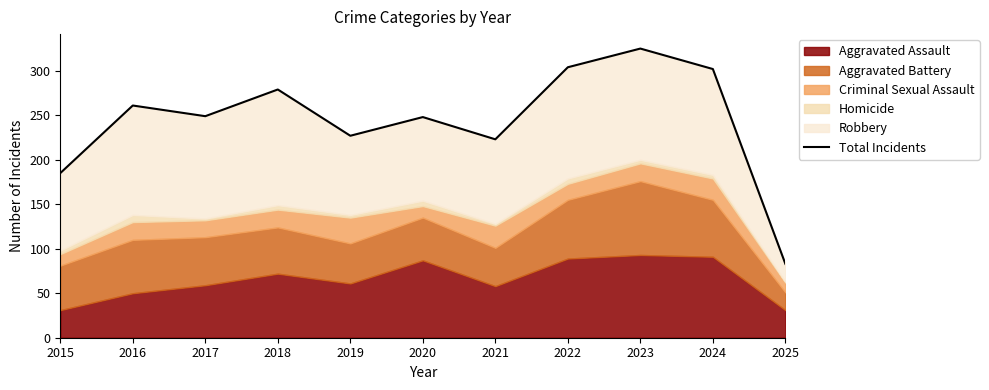

What is the ratio of the value at 2025 to the value at 2017?

0.3